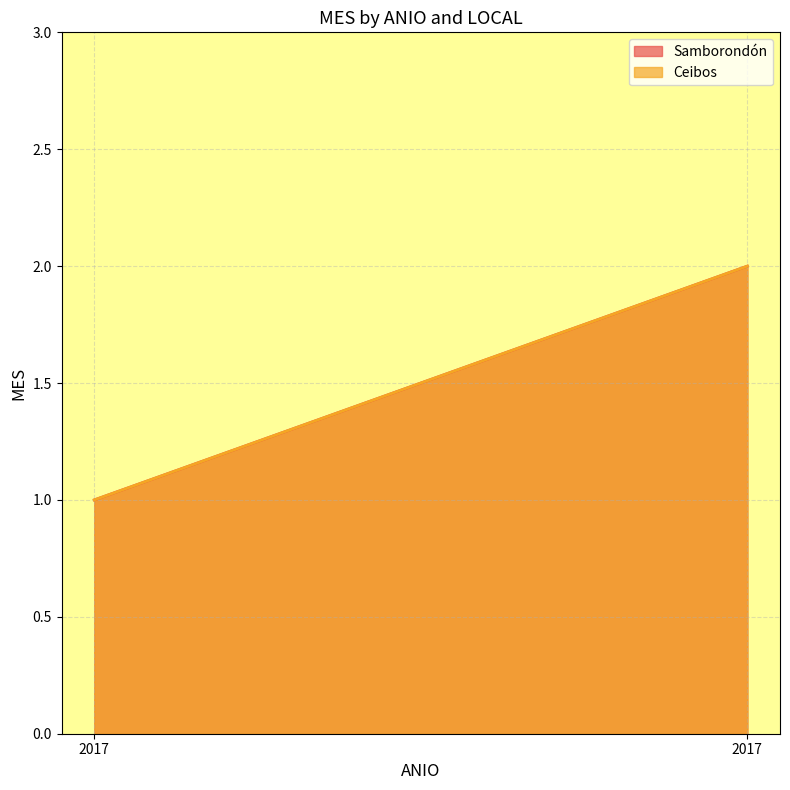

How many distinct data groups are displayed?

2